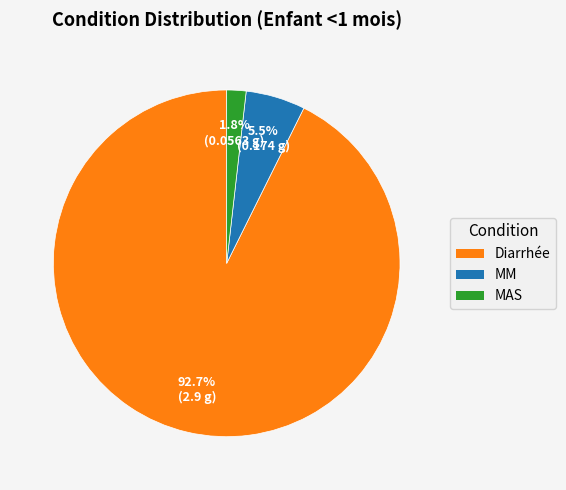

Count the number of slices in the pie.

3